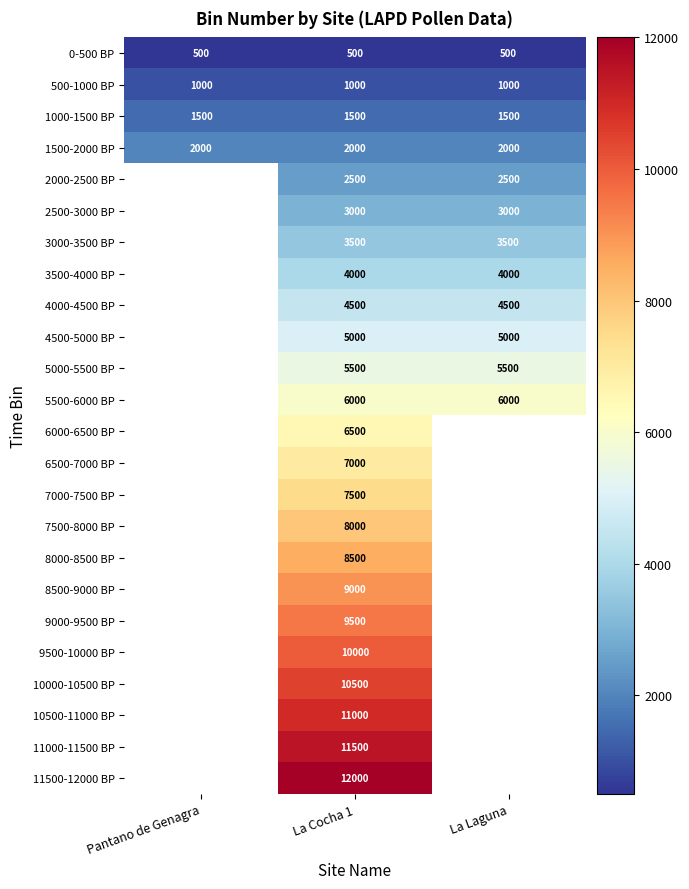

Count the number of categories in the chart.

3